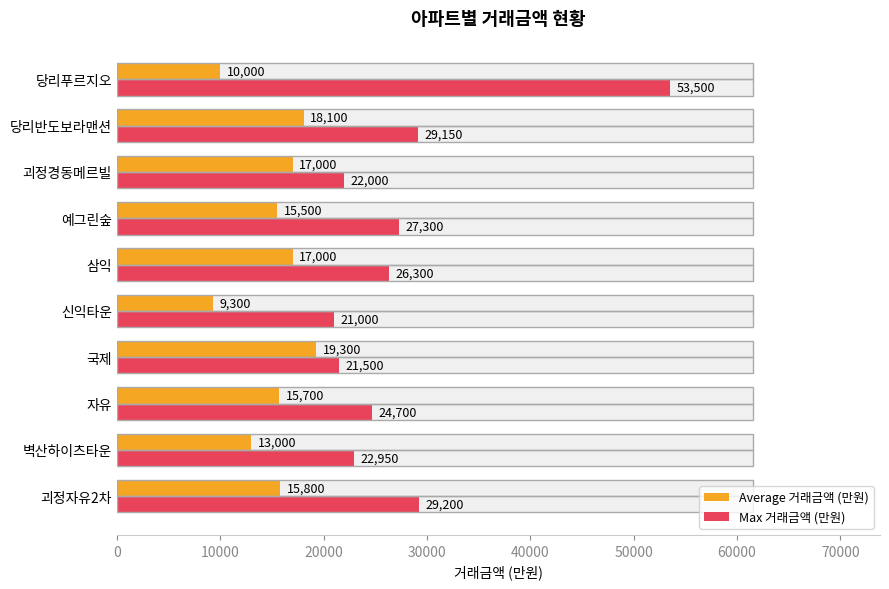

What is the minimum value for Max 거래금액 (만원)?

21000